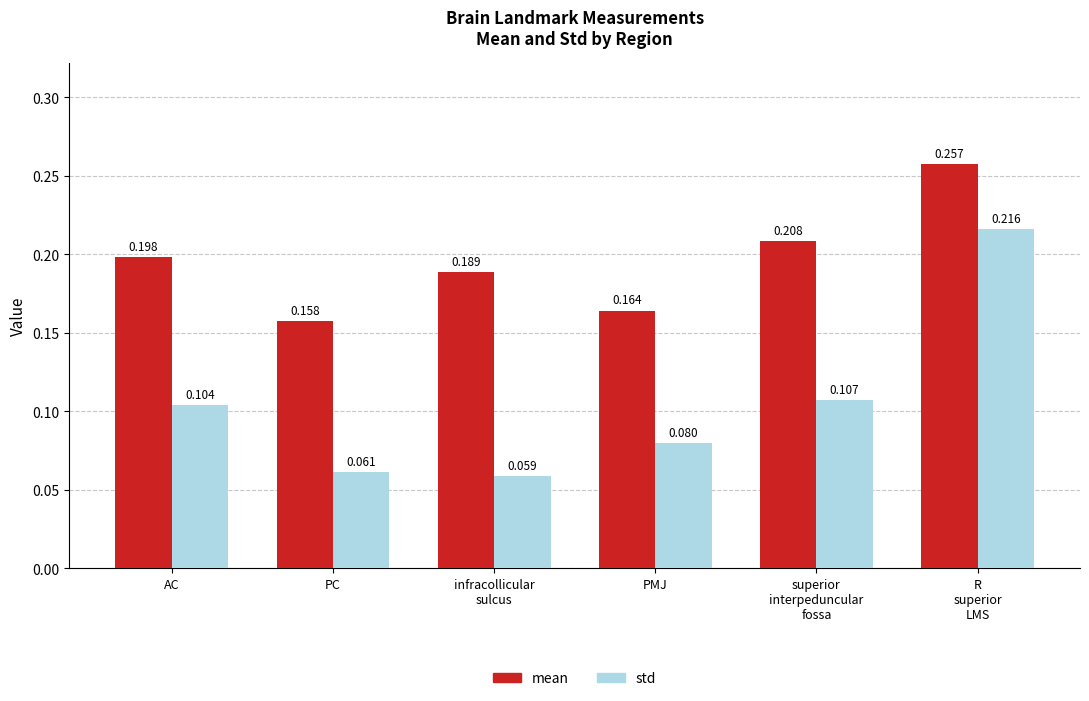

List the labels in order of std value, smallest first.

infracollicular
sulcus, PC, PMJ, AC, superior
interpeduncular
fossa, R
superior
LMS